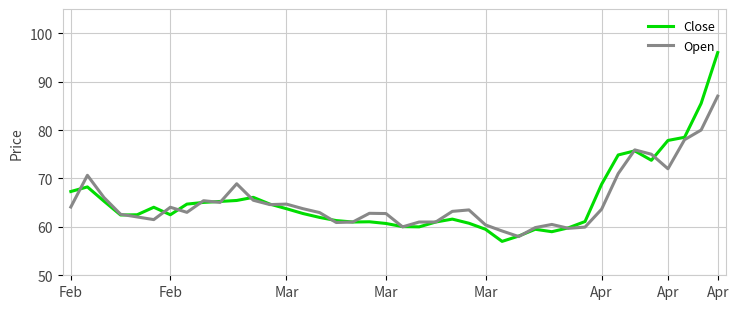

What is the minimum value shown in the chart?

57.0